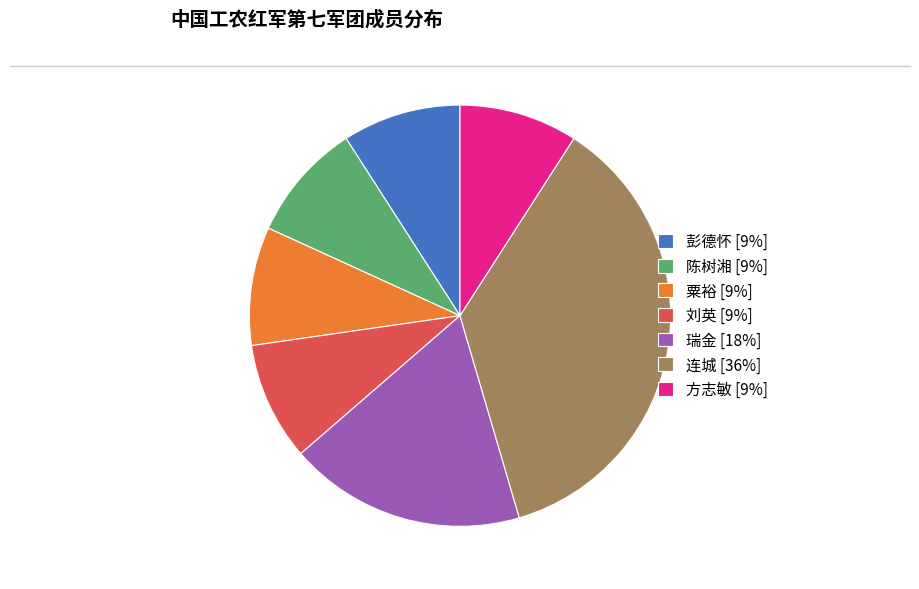

What is the largest slice in the pie chart?

连城